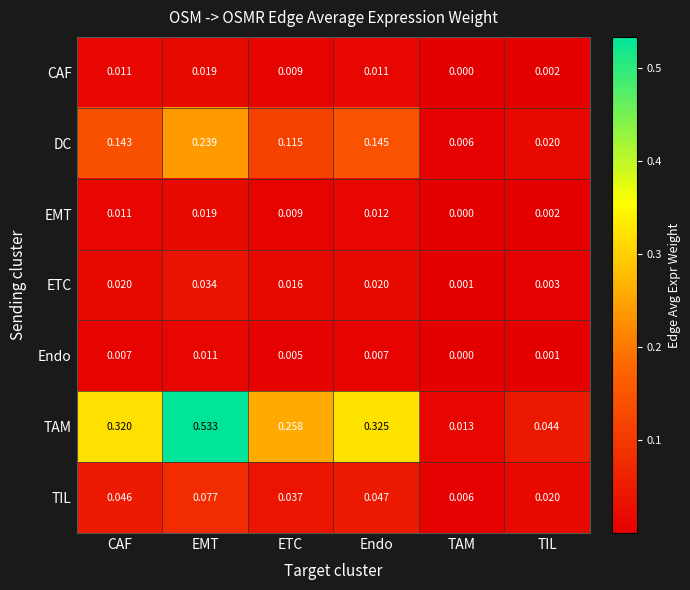

Is the value of DC at EMT greater than the value of Endo at TAM?

Yes